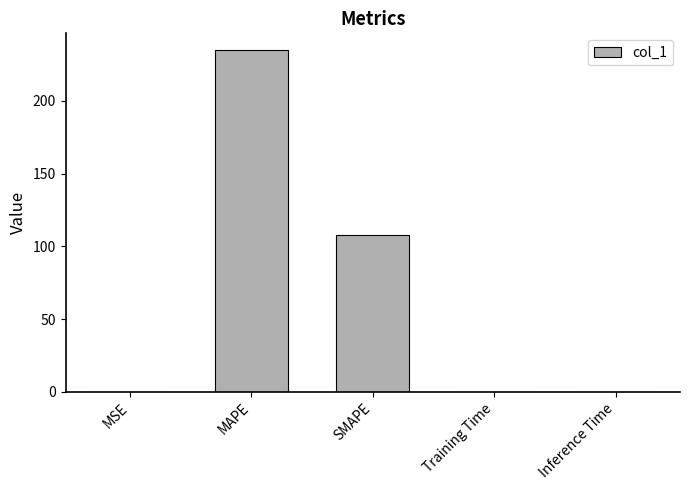

At which category does the chart reach its peak across all series?

MAPE